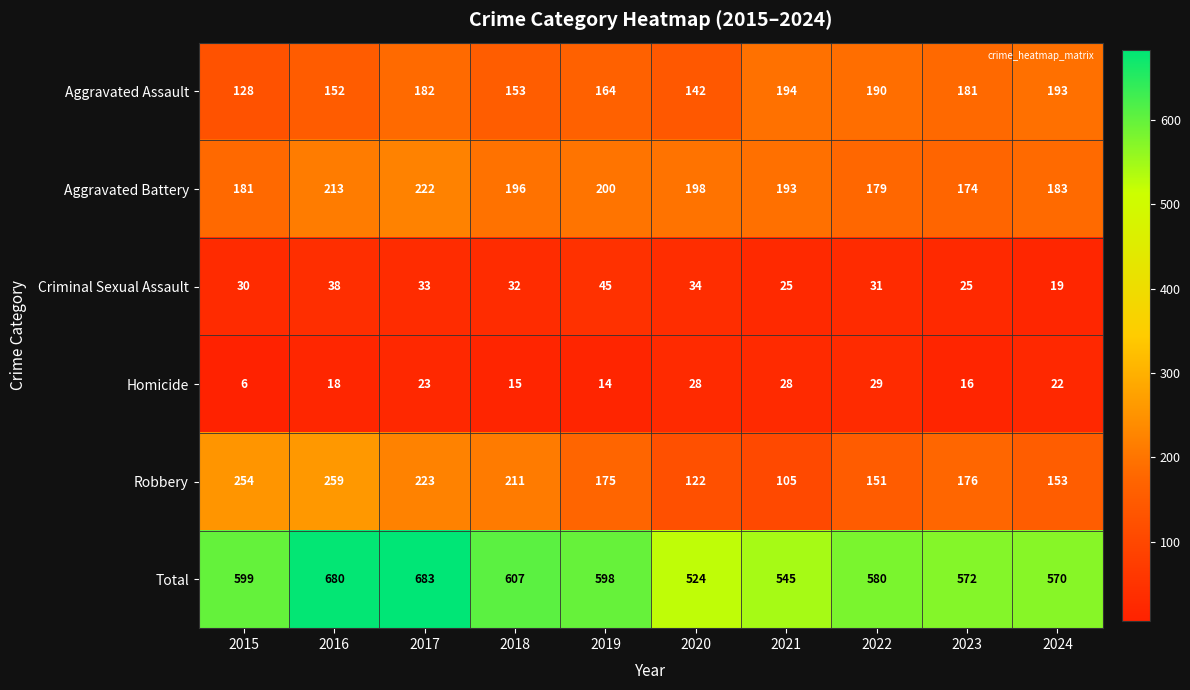

What is the maximum value shown in the chart?

683